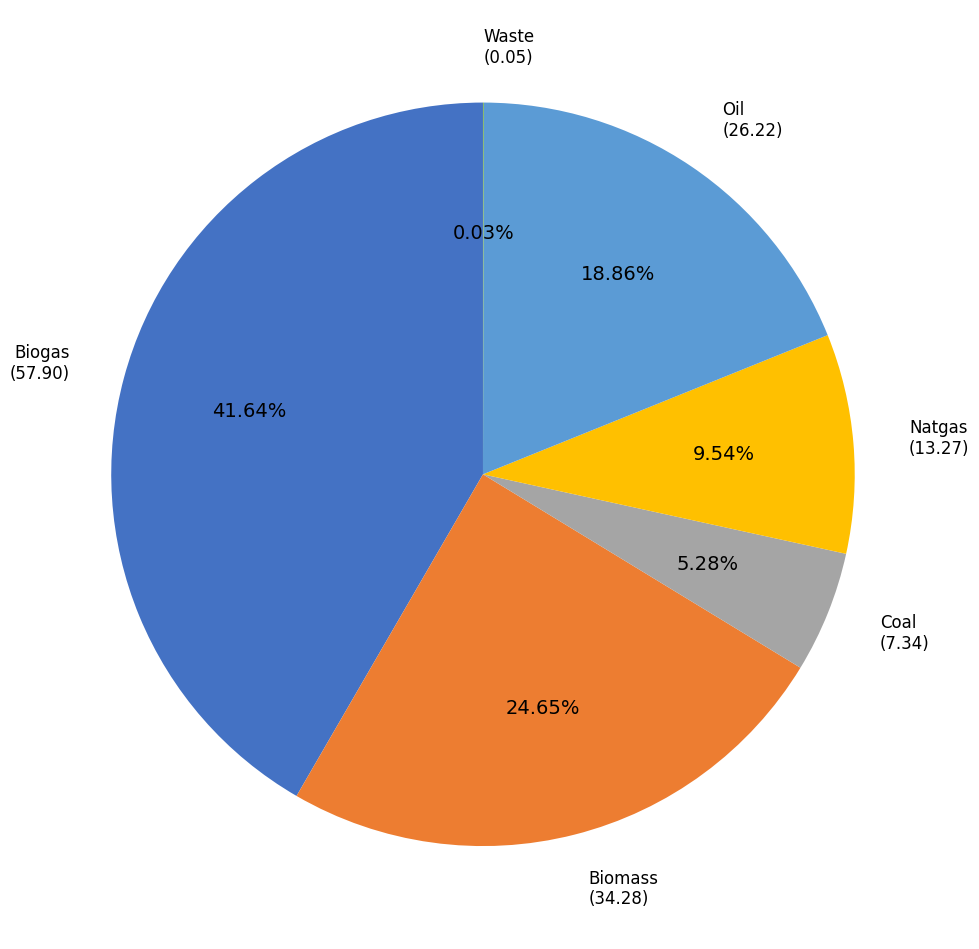

Is there a majority slice in this chart?

No